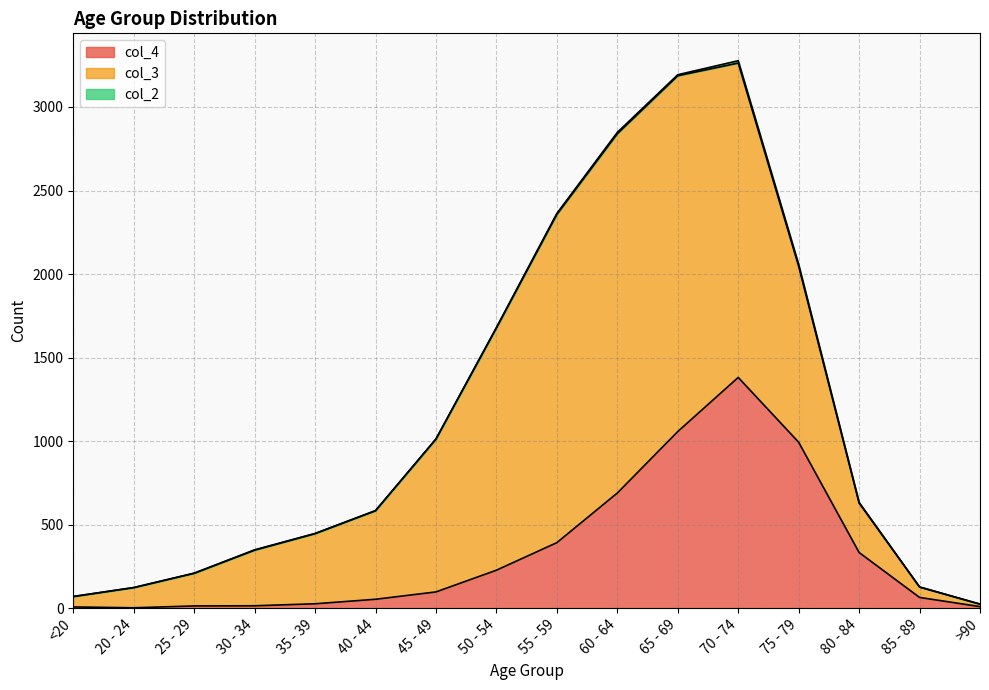

At how many categories does at least one series exceed 347?

9